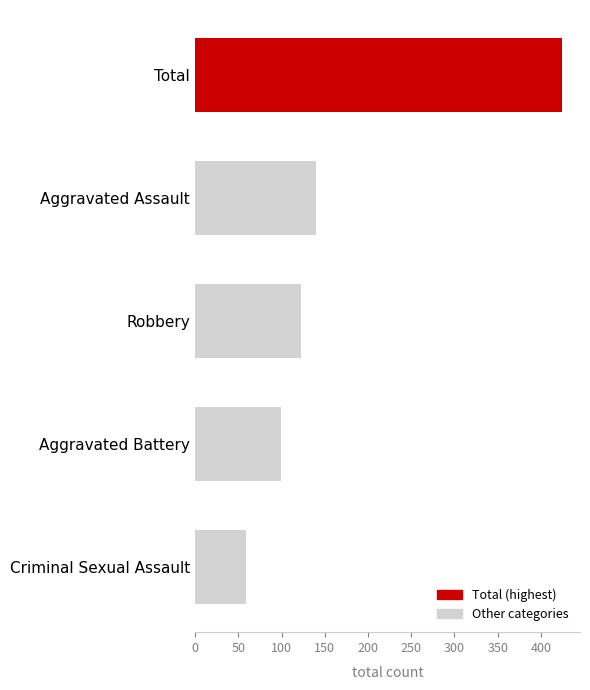

Reading bottom to top, list all the values displayed in this chart.

59	99	122	140	424